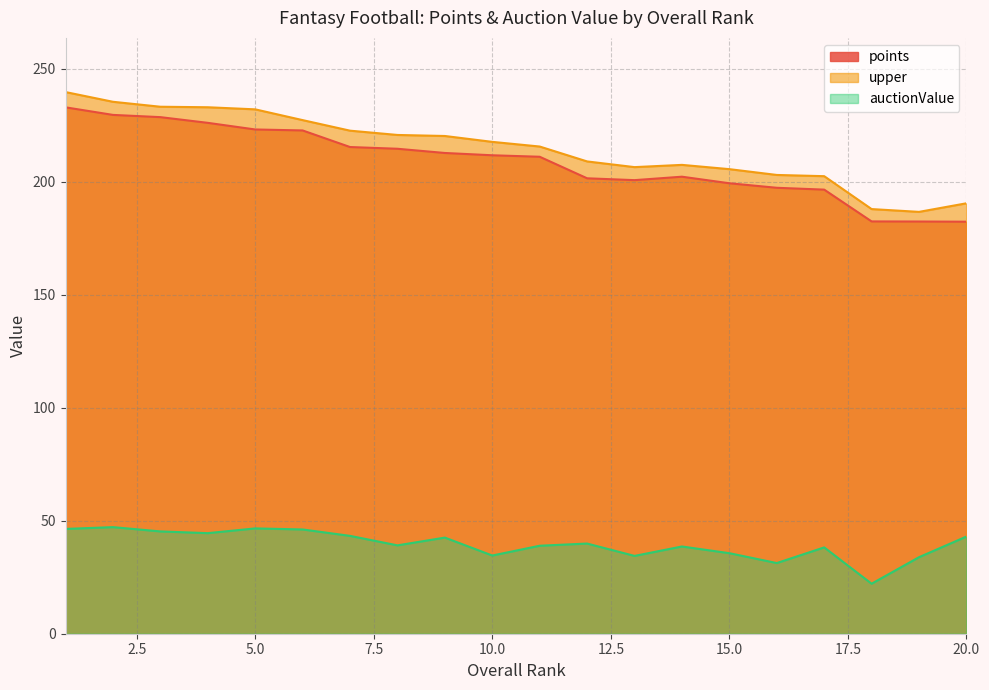

How many lines are shown in the chart?

3